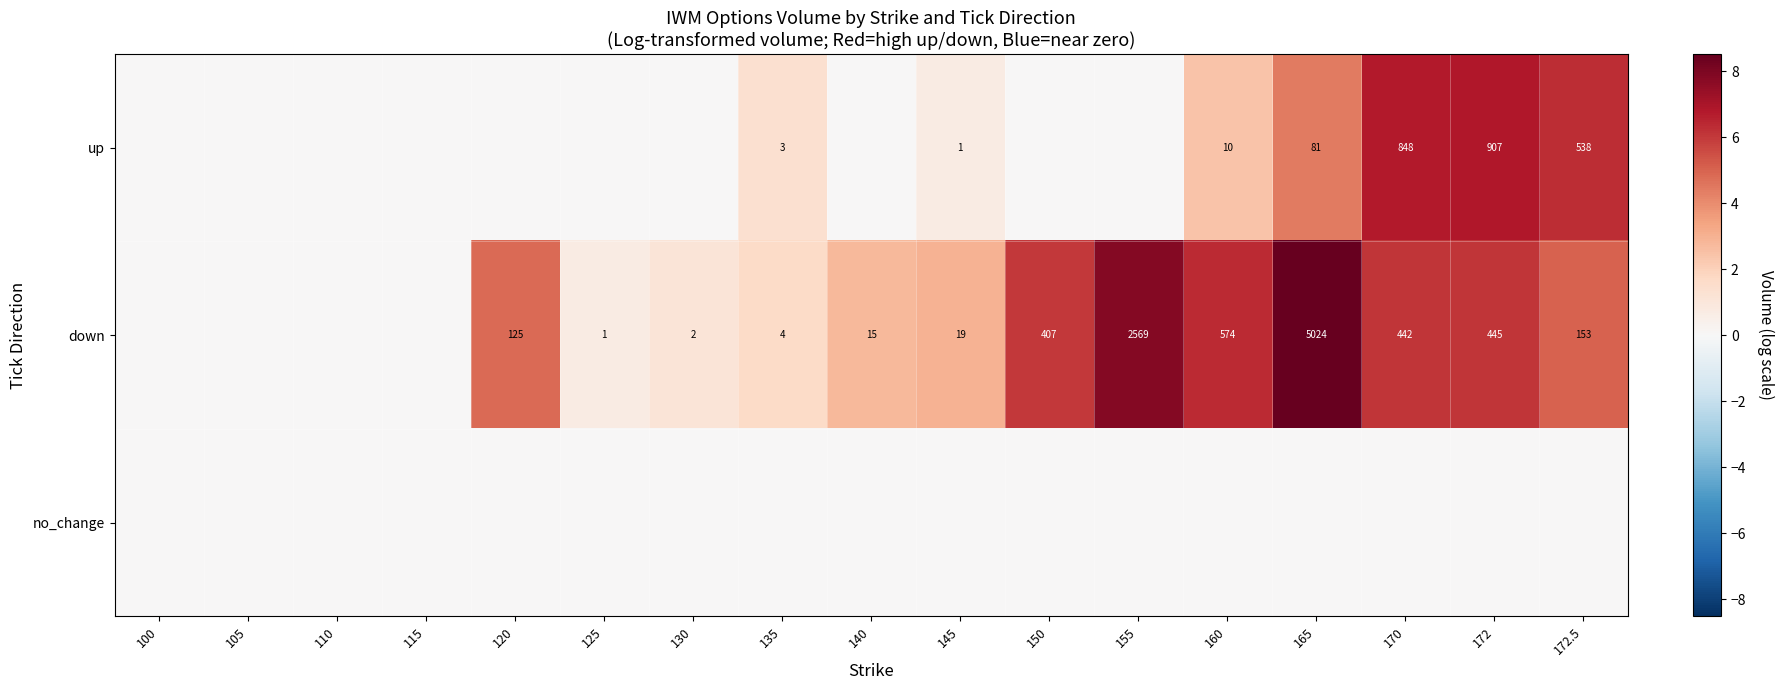

Is it true that down equals 445 at 172?

True